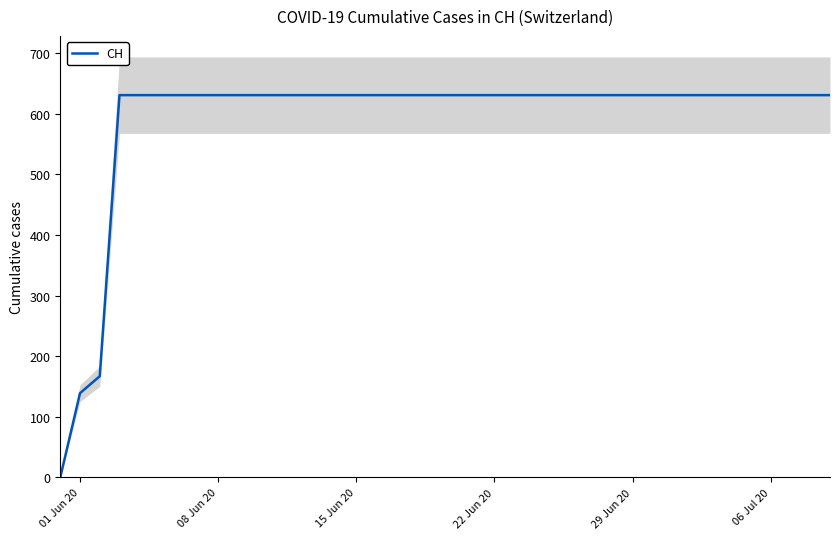

How many distinct data groups are displayed?

1